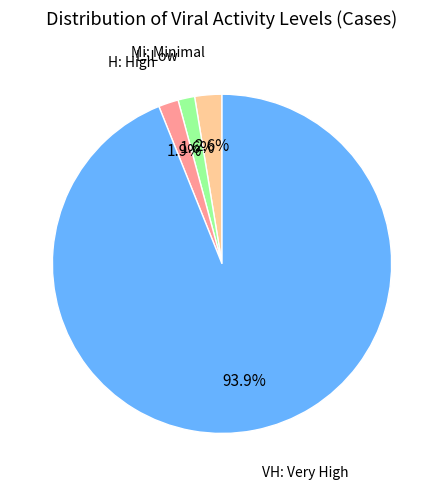

Count the number of slices in the pie.

4